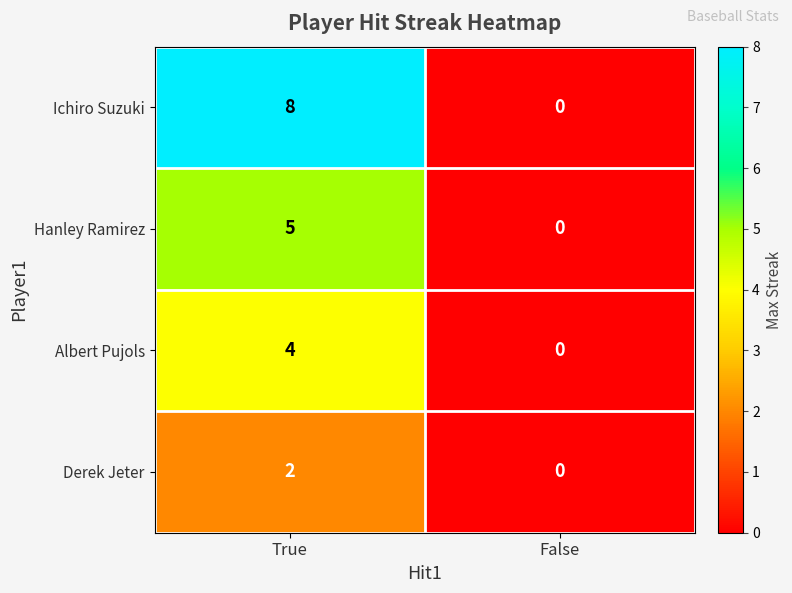

At how many categories does at least one series exceed 5?

1